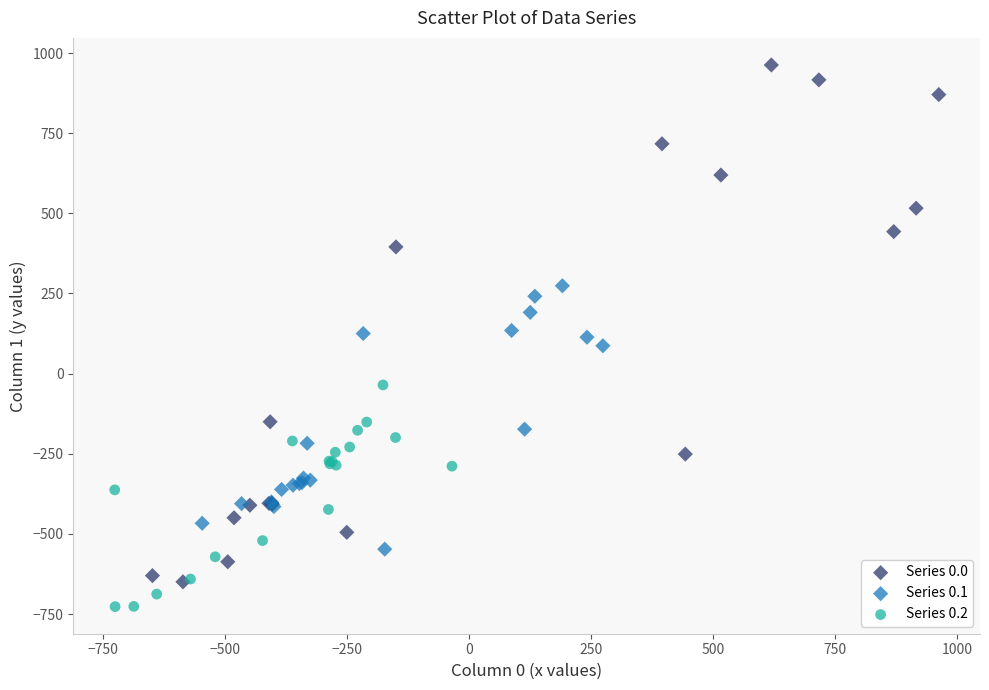

Which series has the widest spread of Y values?

Series 0.0